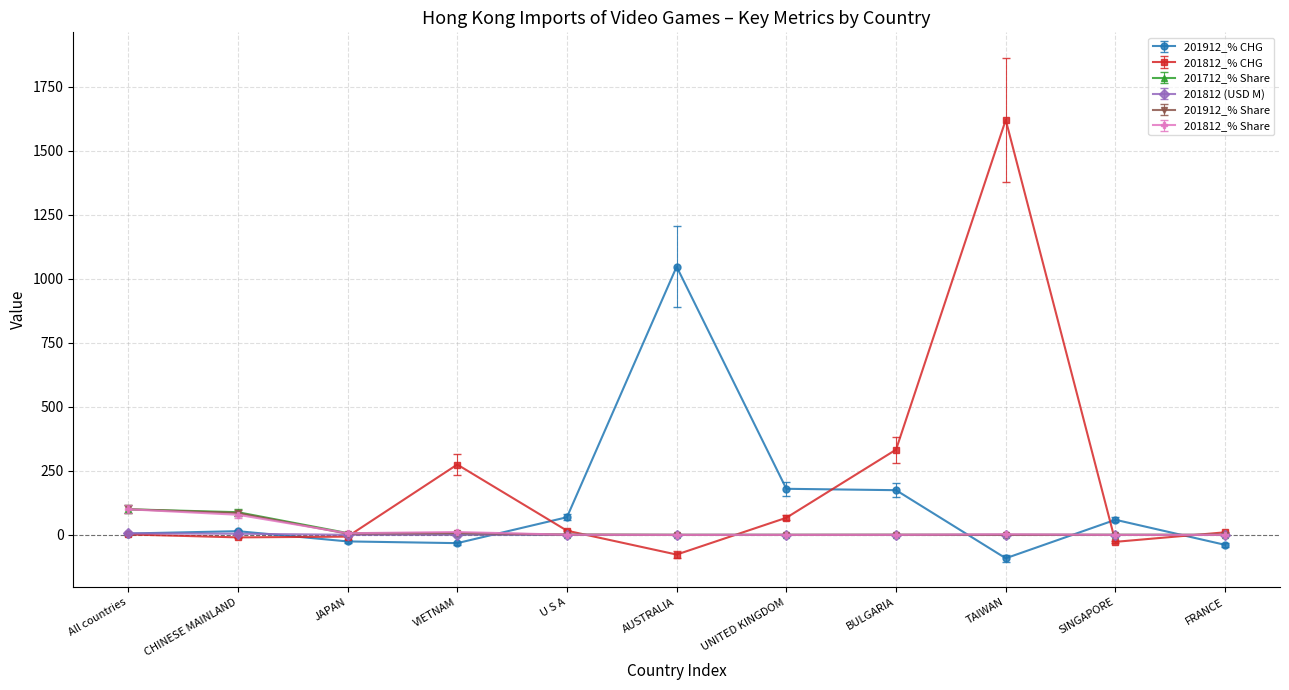

What is the highest value of the 201912_% CHG series?

1047.5